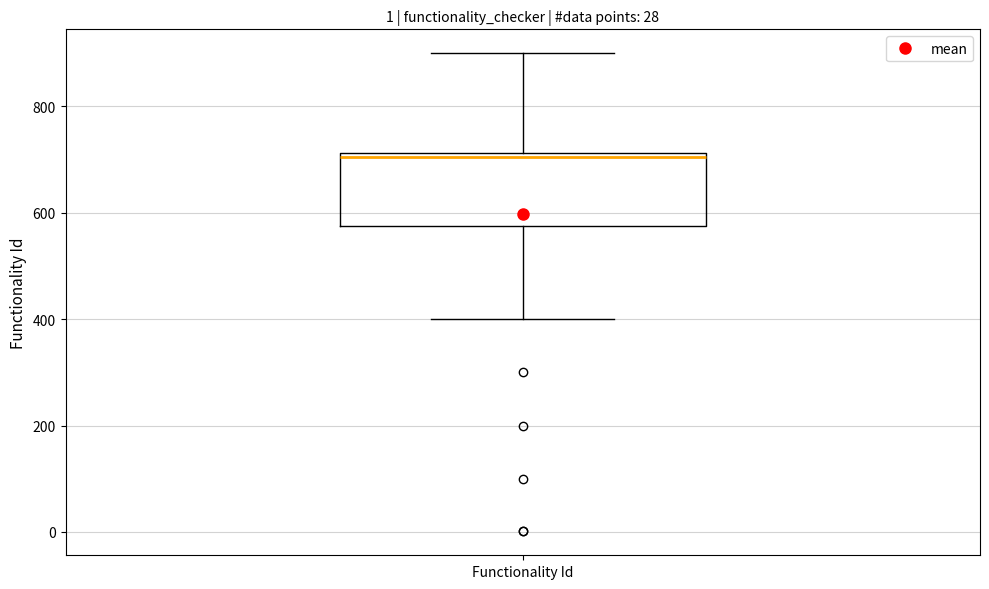

Where does the upper whisker of the box for Functionality Id end on the y-axis? The values are not printed on the chart, so give them approximately, as read against the axis.

900